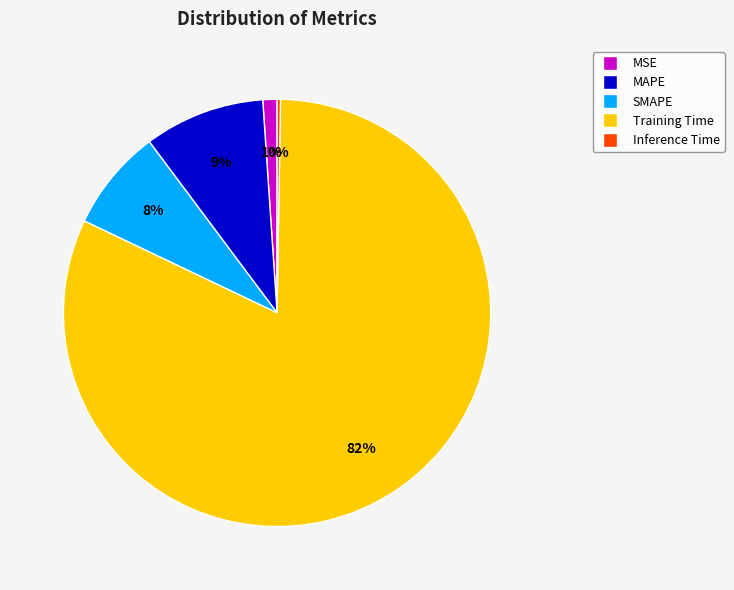

Is it true that Training Time is 90% of the pie?

False